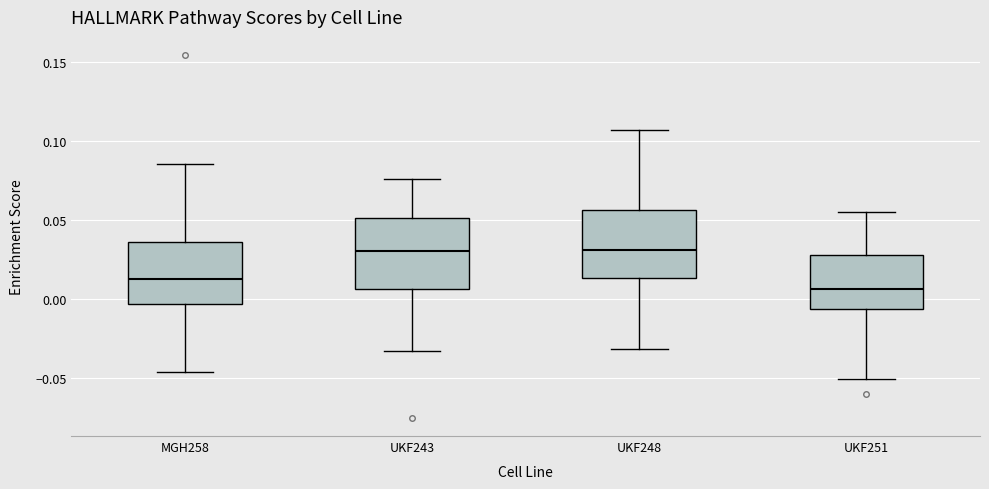

Reading left to right, transcribe this box plot: for each box, give where its median line is, the range the box spans, and where its two whiskers end, as read against the y-axis. The values are not printed on the chart, so give them approximately, as read against the axis.

MGH258: median 0.015, box -0.005 to 0.035, whiskers -0.045 to 0.085
UKF243: median 0.030, box 0.005 to 0.050, whiskers -0.035 to 0.075
UKF248: median 0.030, box 0.015 to 0.055, whiskers -0.030 to 0.105
UKF251: median 0.005, box -0.005 to 0.030, whiskers -0.050 to 0.055